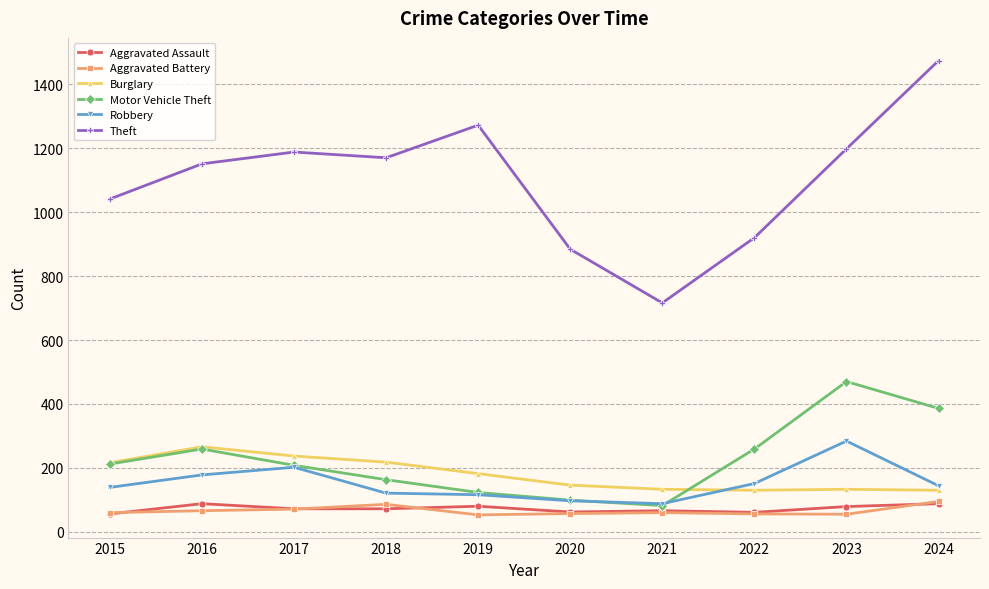

What is the value of the Aggravated Assault point at the 7th from the left?

66